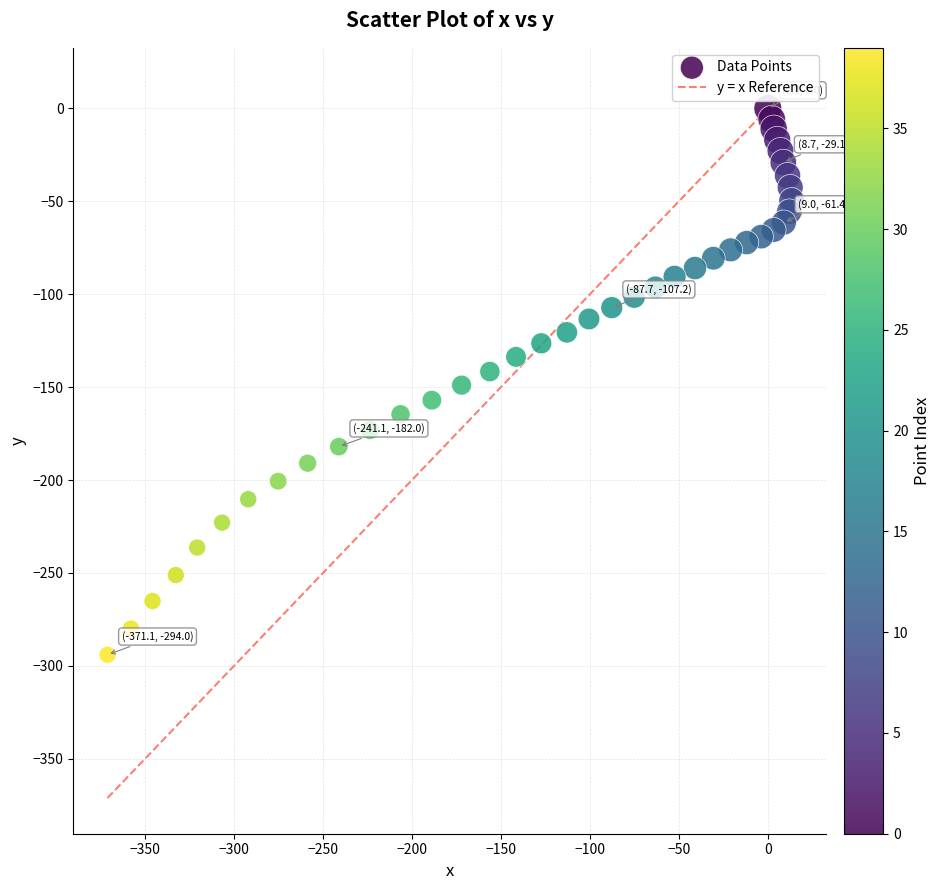

What is the range of X values (max minus min)?

384.5